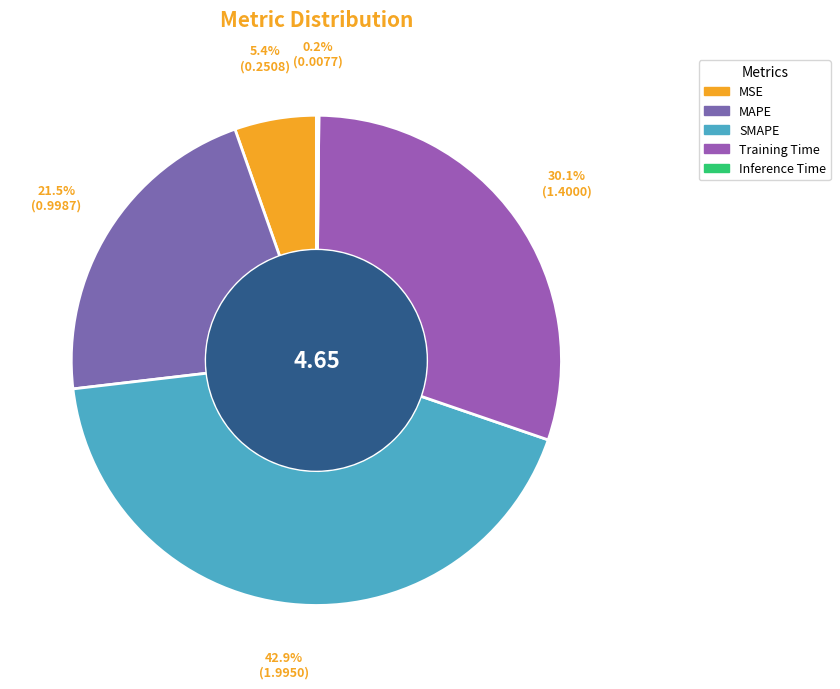

How many slices are in this pie chart?

5